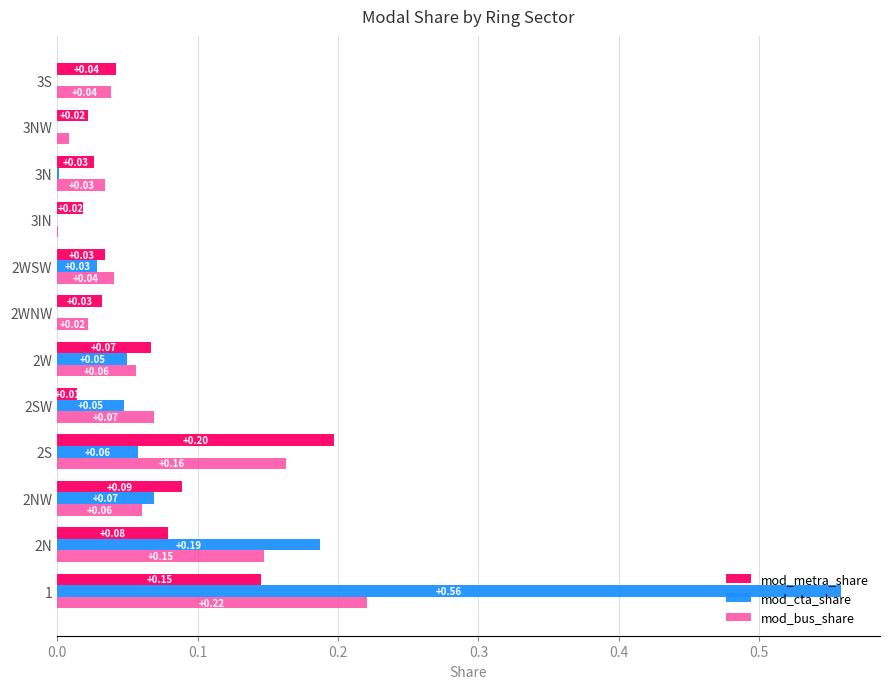

What is the sum of all mod_metra_share values?

0.8